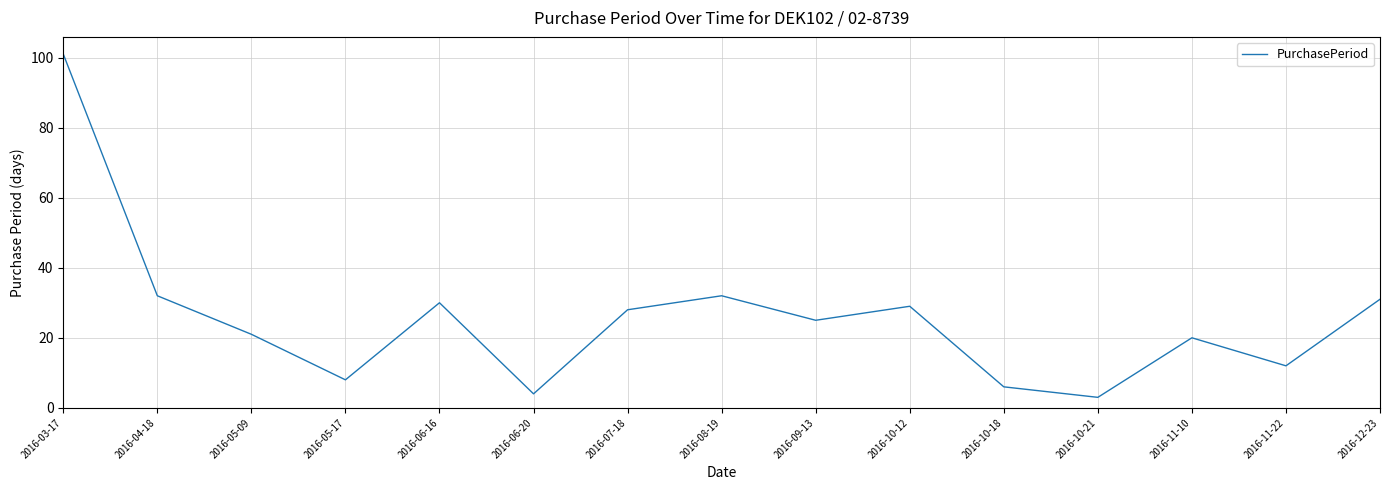

The chart shows a value of 4 at 2016-05-17. True or false?

False